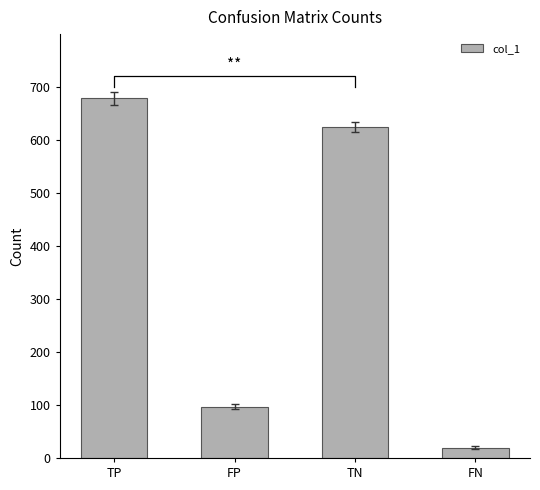

Approximately how many times larger is the value at FN compared to FP?

0.2